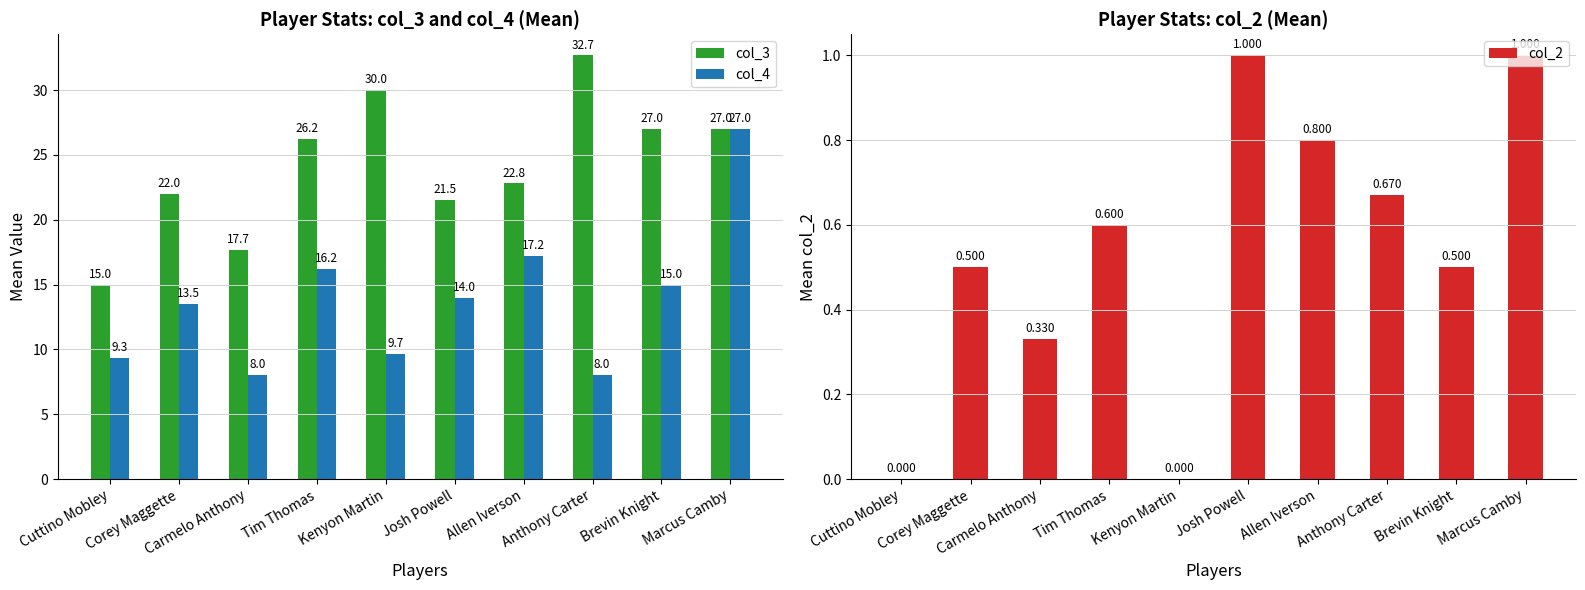

At which category is the sum across all series the highest?

Marcus Camby